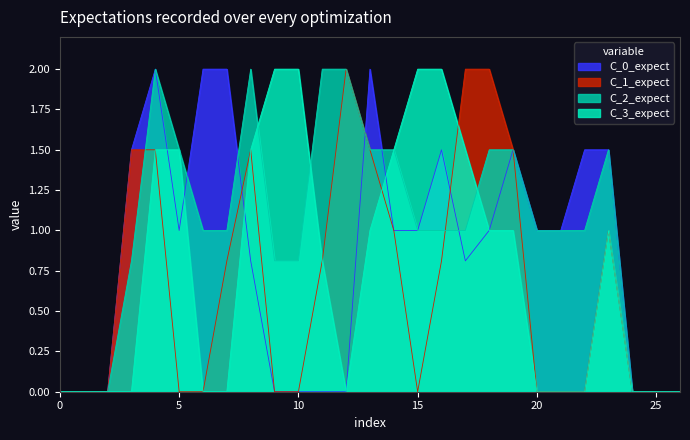

The C_0_expect series shows -0.9 at 0. True or false?

False